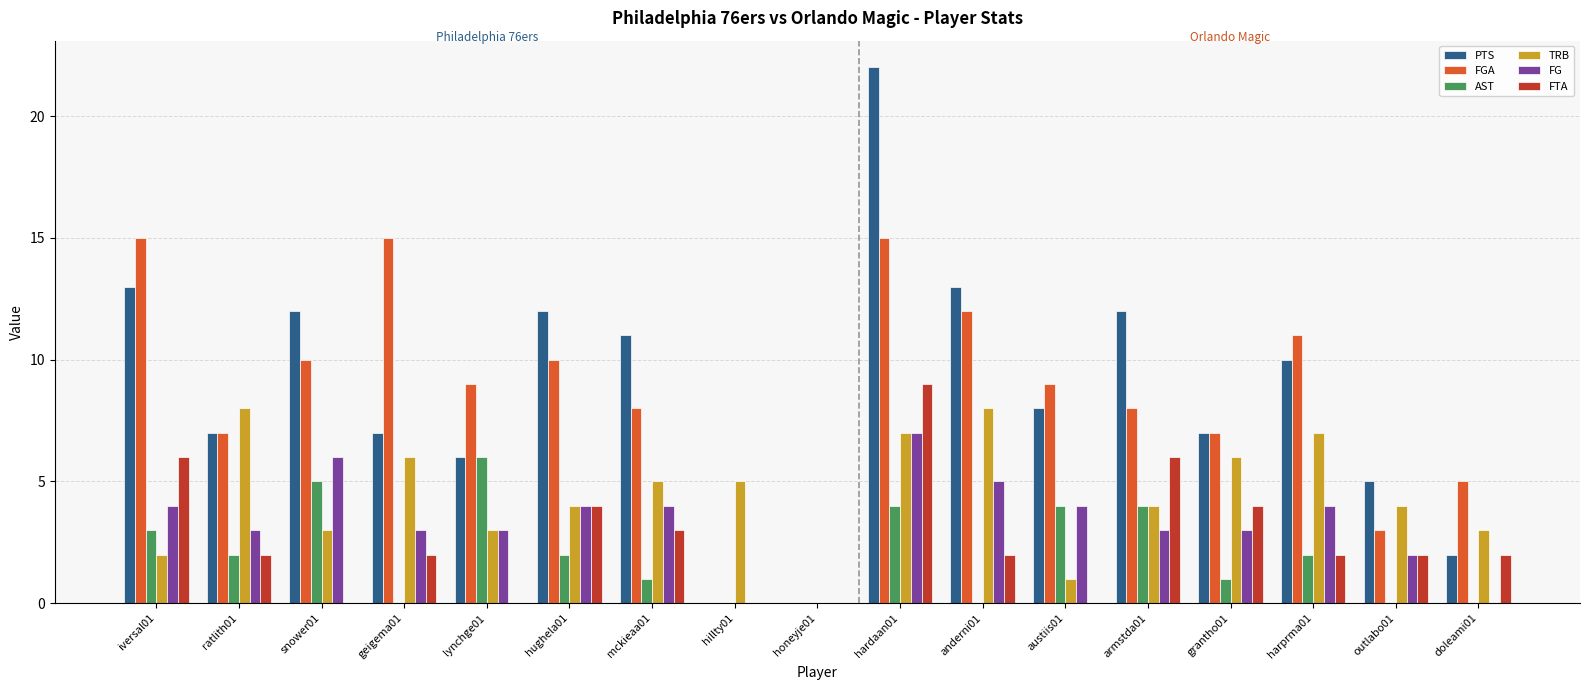

Is it true that TRB equals 9 at mckieaa01?

False